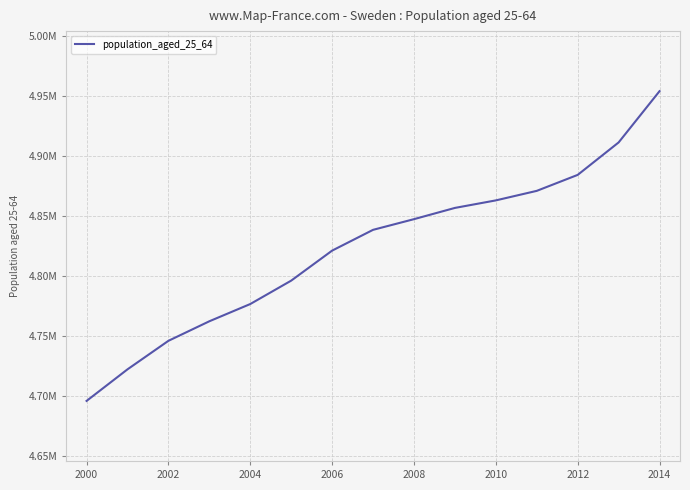

Is this an area chart (filled region under the line)?

No